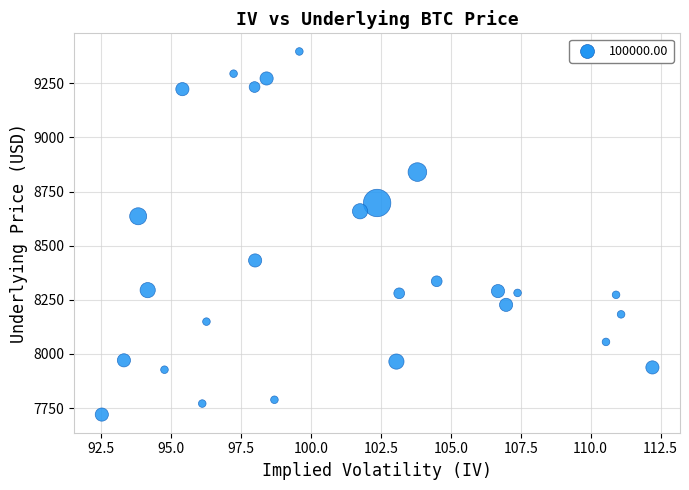

What is the range of X values (max minus min)?

19.7